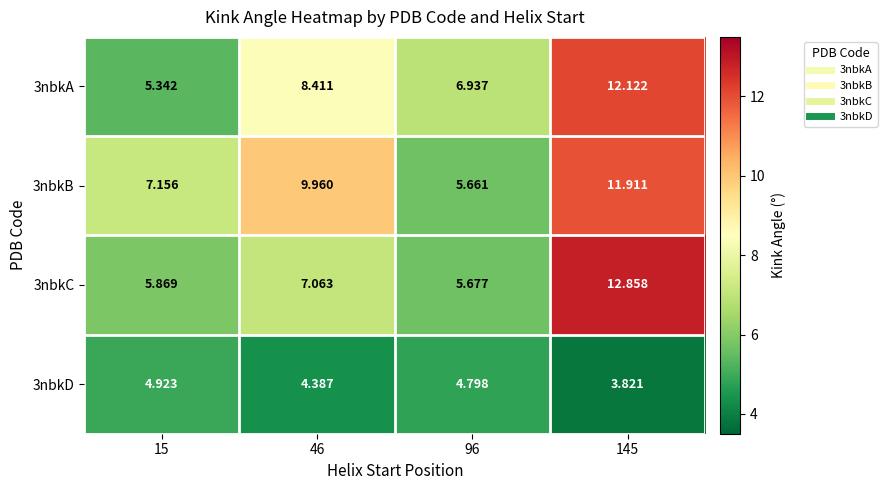

Rank the series by their maximum value, from lowest to highest.

3nbkD, 3nbkB, 3nbkA, 3nbkC